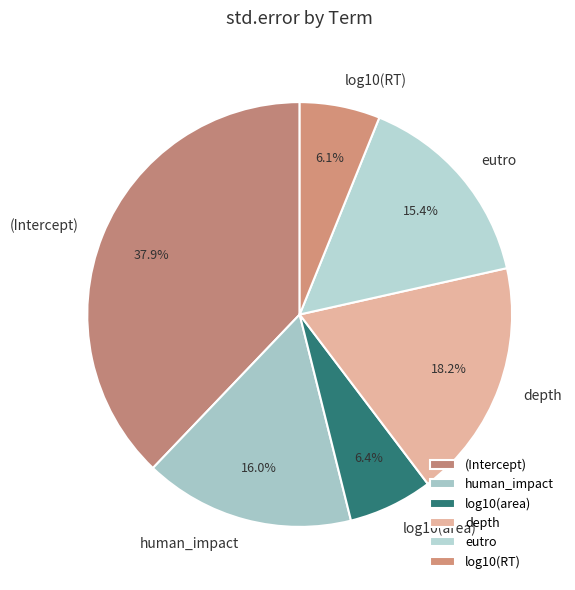

Do depth and human_impact together represent more than half of the pie?

No